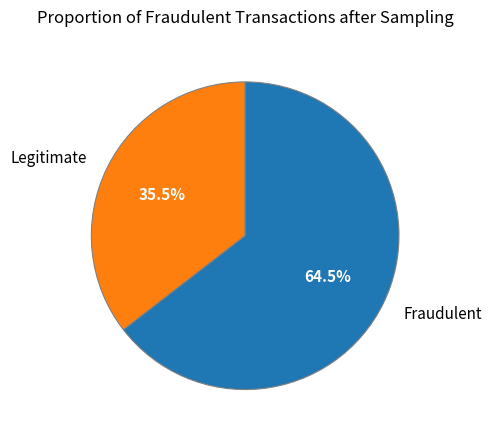

Between Fraudulent and Legitimate, which is larger?

Fraudulent